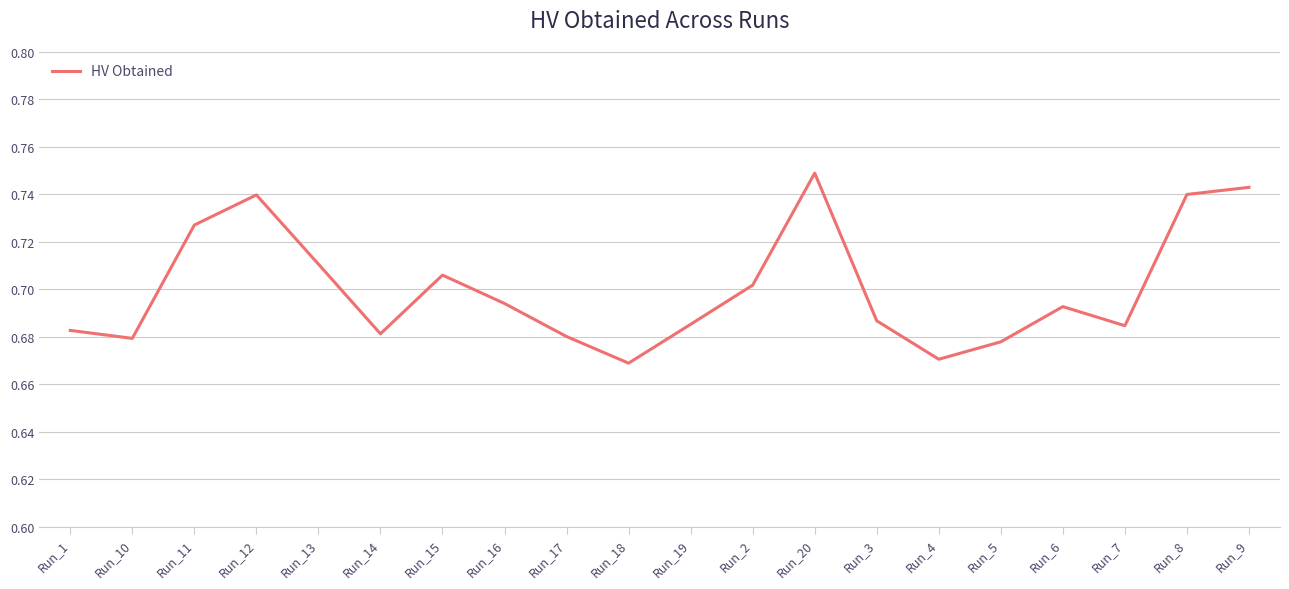

Is it true that the value at Run_9 is 0.3?

False